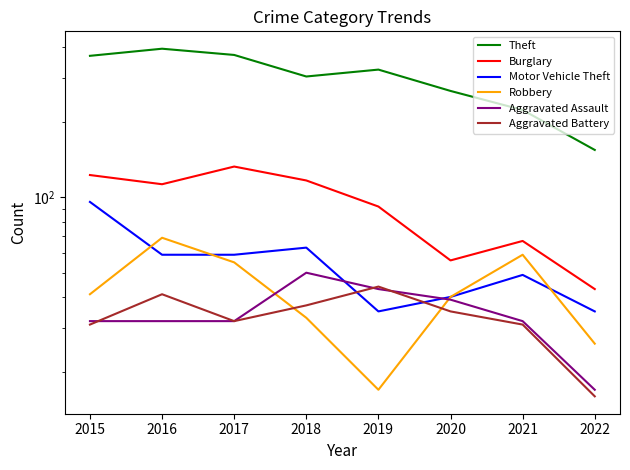

What are all the series names shown in the legend?

Theft, Burglary, Motor Vehicle Theft, Robbery, Aggravated Assault, Aggravated Battery